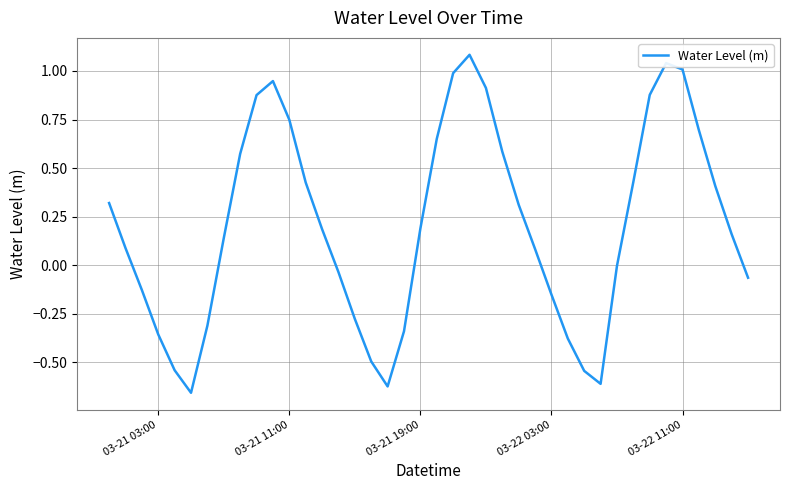

What is the maximum value shown in the chart?

1.1